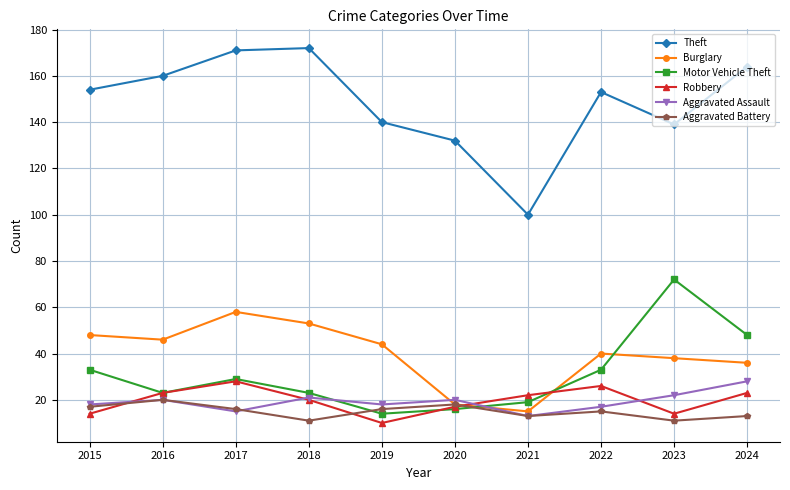

What is the value of the Burglary point at the 4th from the left?

53